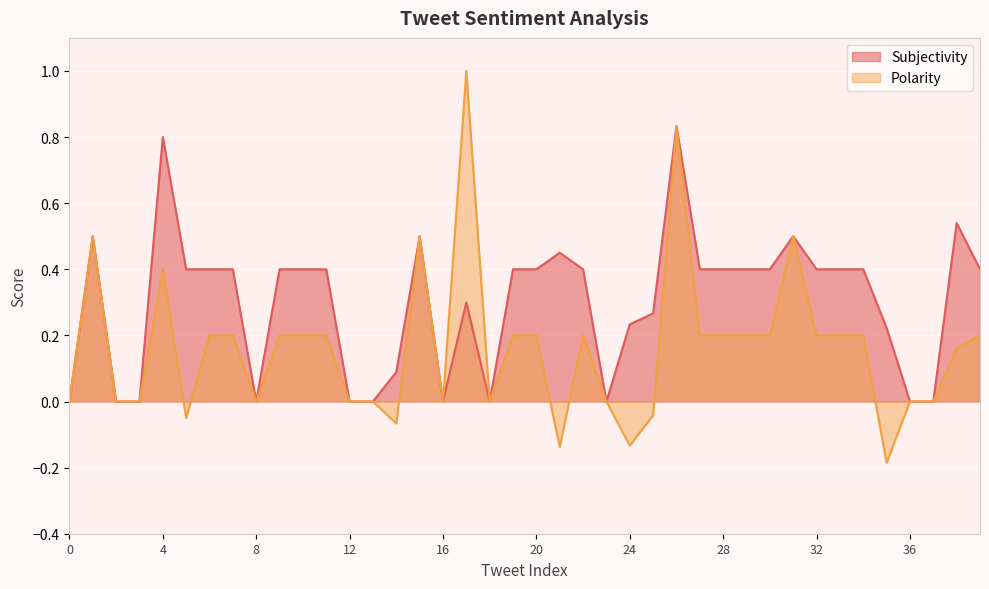

True or false: Subjectivity and Polarity intersect in this chart.

False